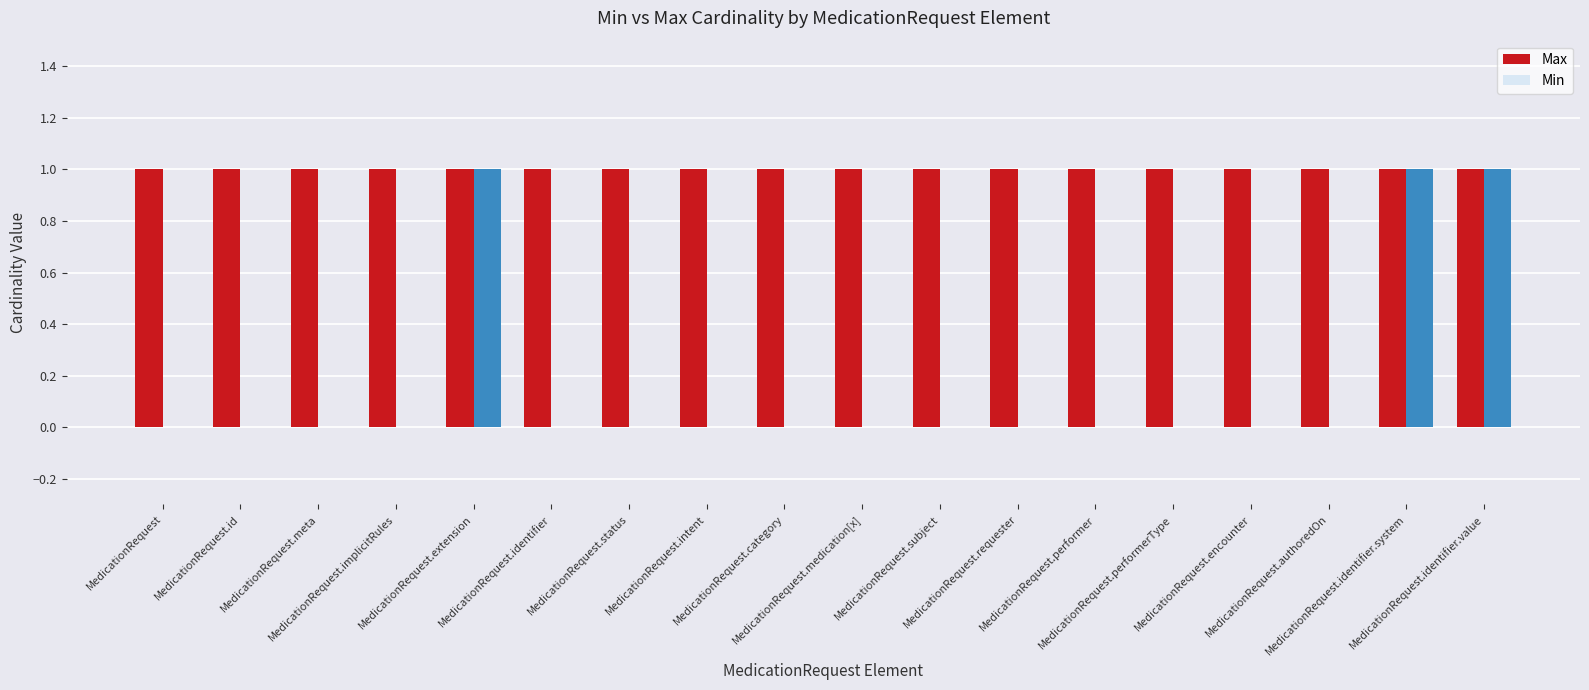

Which series has the largest total across all categories?

Max